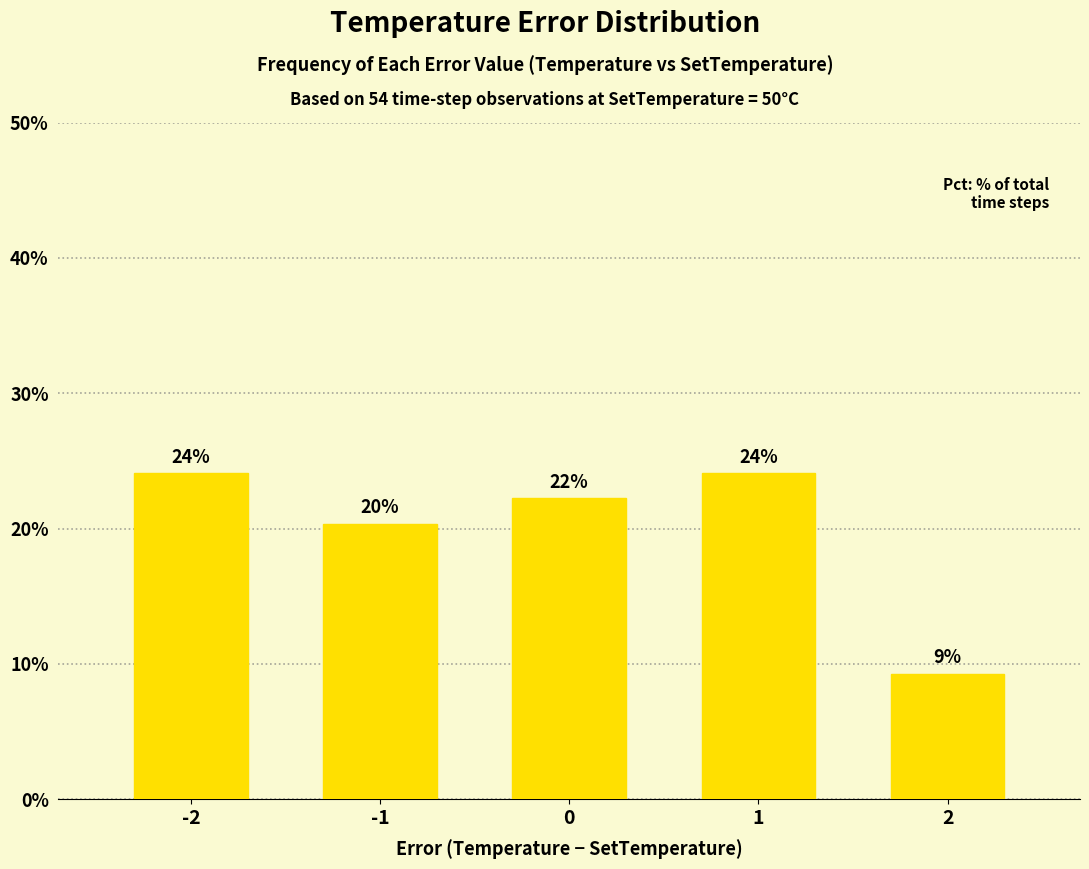

Does the chart contain any negative values?

No